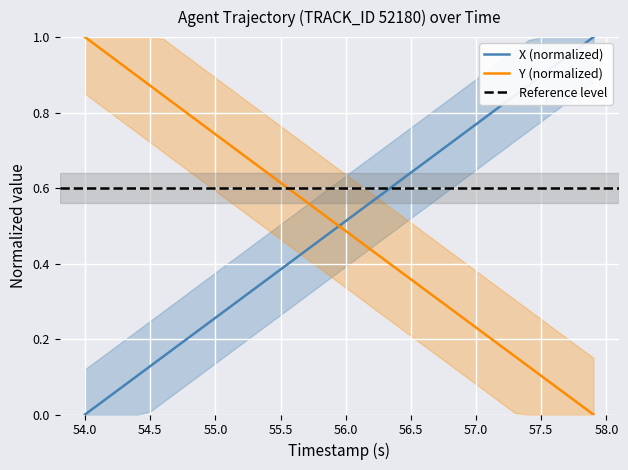

Which series has the largest total across all categories?

X